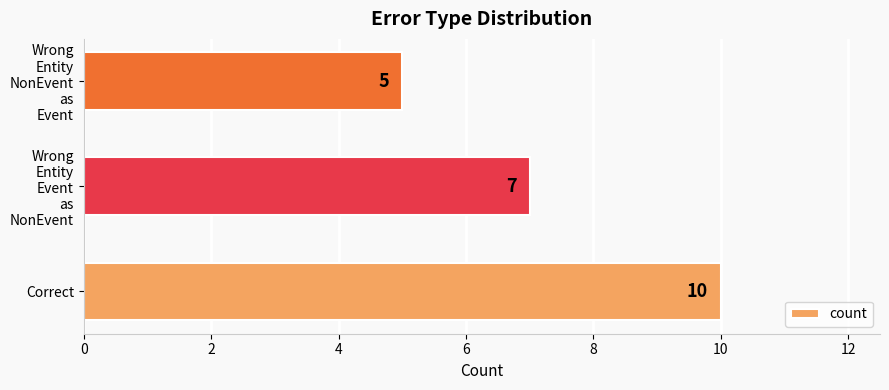

Count the number of data series in this chart.

1